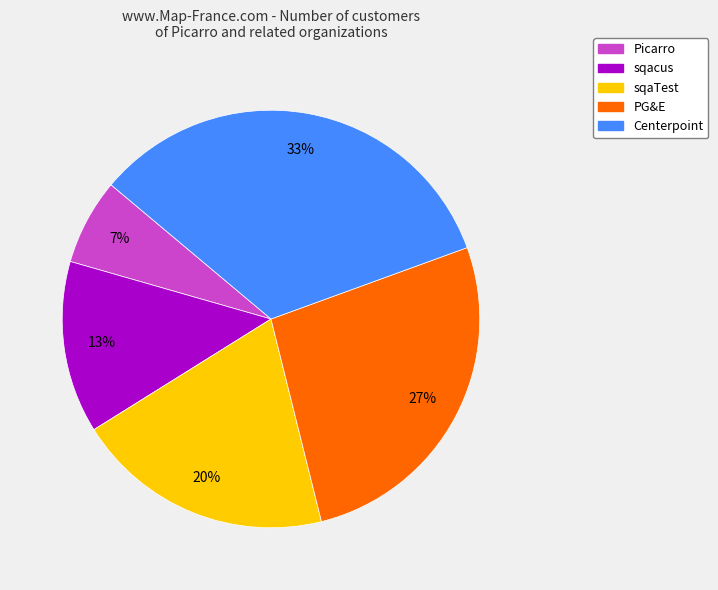

Does any single category account for the majority?

No